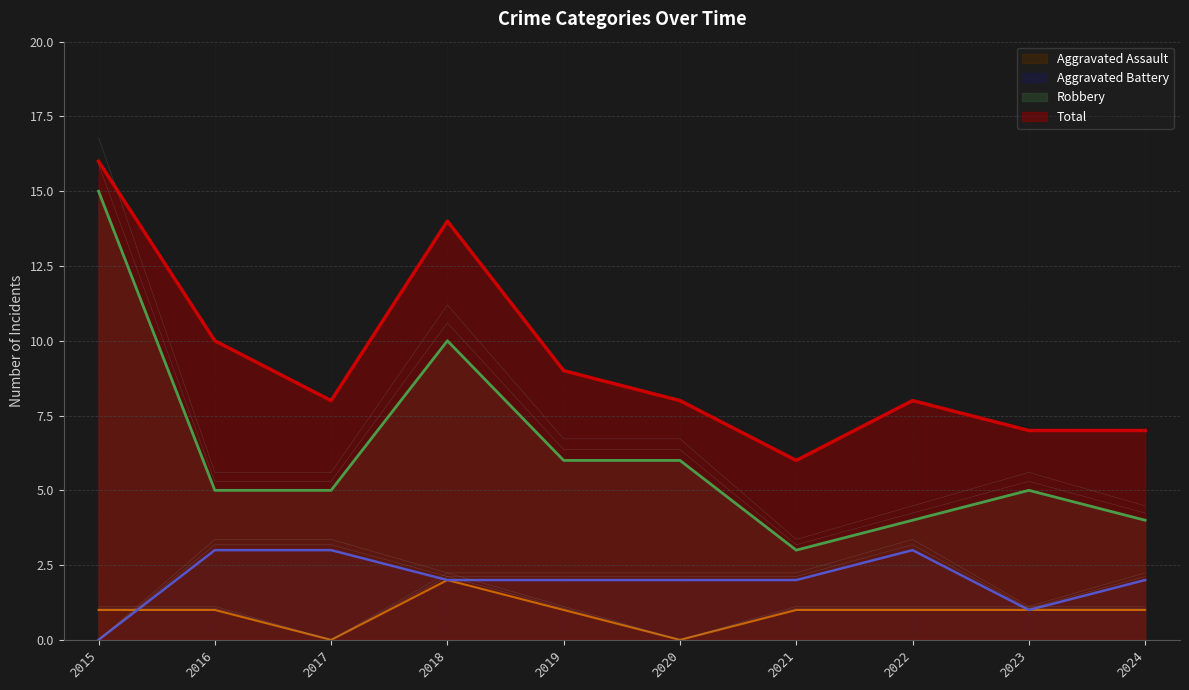

What is the difference between the second highest and minimum values in the Aggravated Battery series?

3